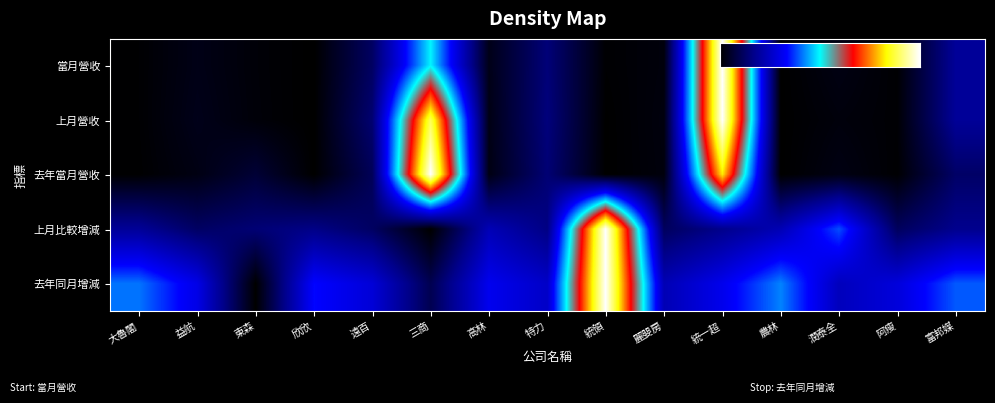

Count the number of categories in the chart.

15